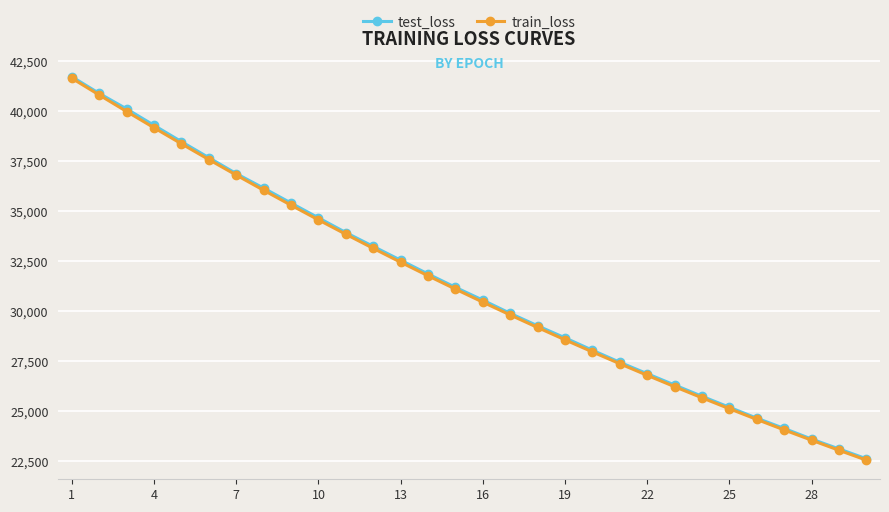

What are all the series names shown in the legend?

test_loss, train_loss